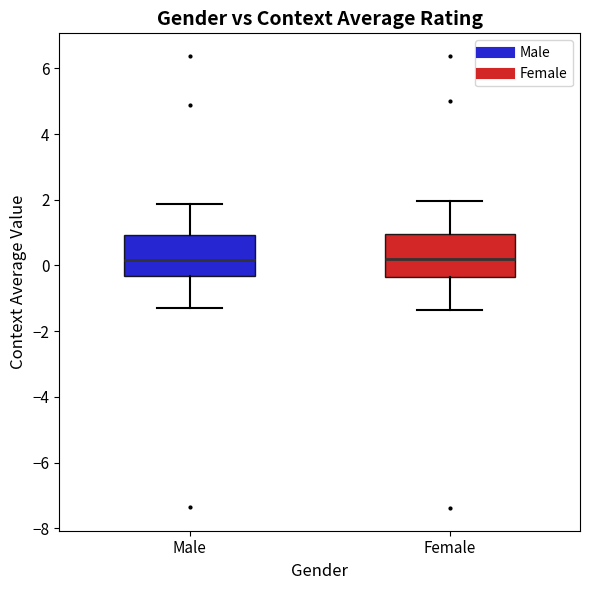

Reading left to right, read every box against the y-axis: the position of its median line, the range the box covers, and the ends of its whiskers. The values are not printed on the chart, so give them approximately, as read against the axis.

Male: median 0.2, box -0.4 to 1.0, whiskers -1.4 to 1.8
Female: median 0.2, box -0.4 to 1.0, whiskers -1.4 to 2.0